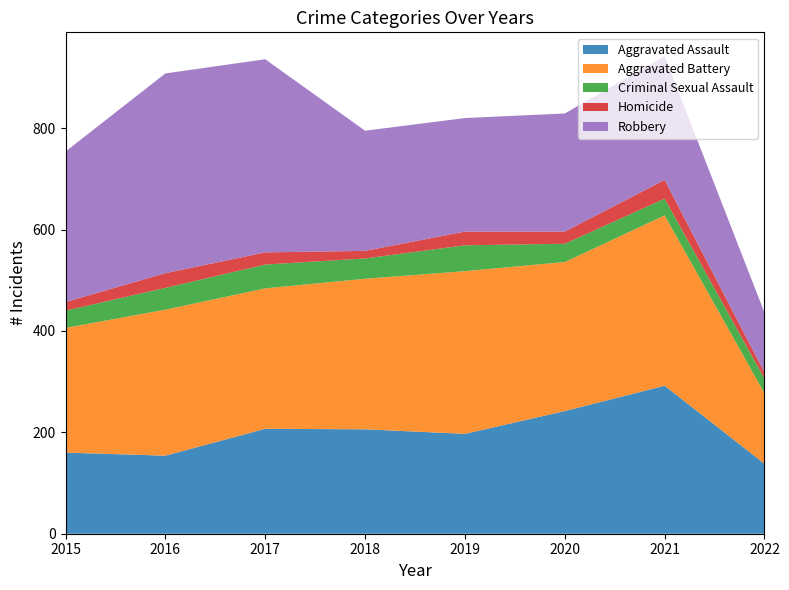

Reading right to left, what are all the values shown in this chart?

Aggravated Assault: 2022=138	2021=292	2020=242	2019=197	2018=206	2017=207	2016=154	2015=160
Aggravated Battery: 2022=139	2021=336	2020=294	2019=321	2018=297	2017=277	2016=288	2015=246
Criminal Sexual Assault: 2022=29	2021=33	2020=36	2019=51	2018=40	2017=47	2016=43	2015=34
Homicide: 2022=12	2021=37	2020=24	2019=27	2018=15	2017=24	2016=29	2015=17
Robbery: 2022=118	2021=244	2020=233	2019=224	2018=237	2017=381	2016=394	2015=297